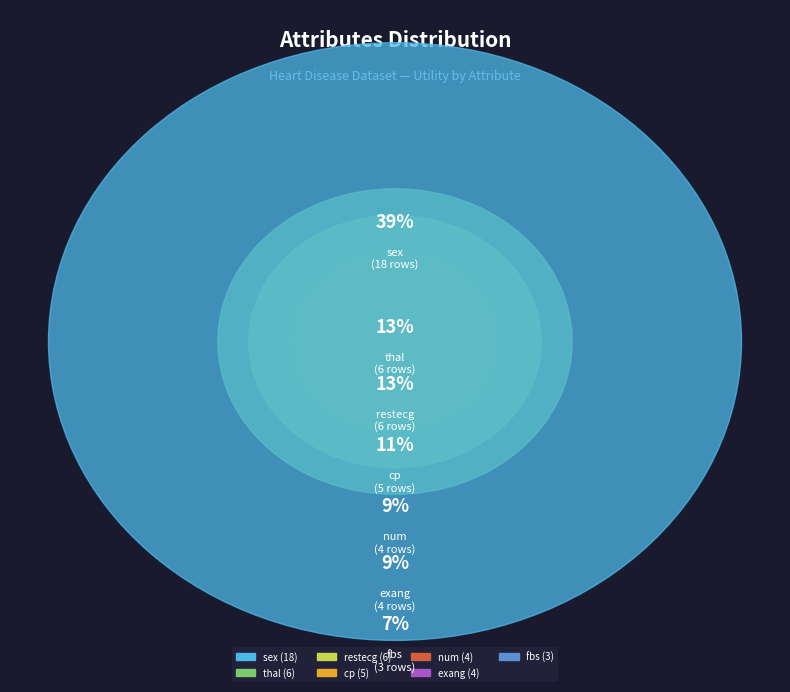

Does exang account for over 50% of the chart?

No